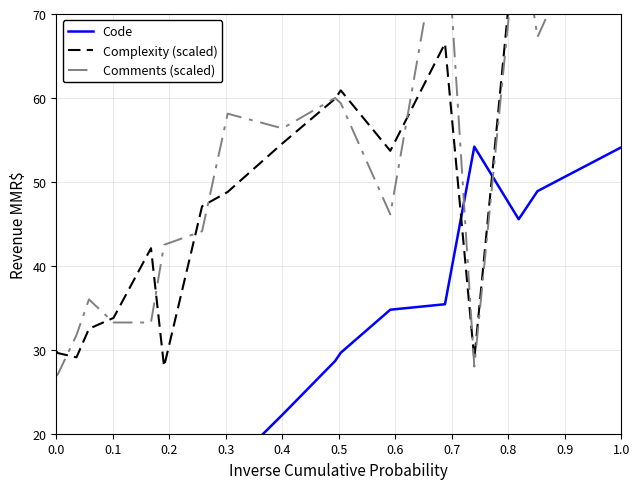

True or false: Complexity (scaled) has more than 2 interior local peaks.

True